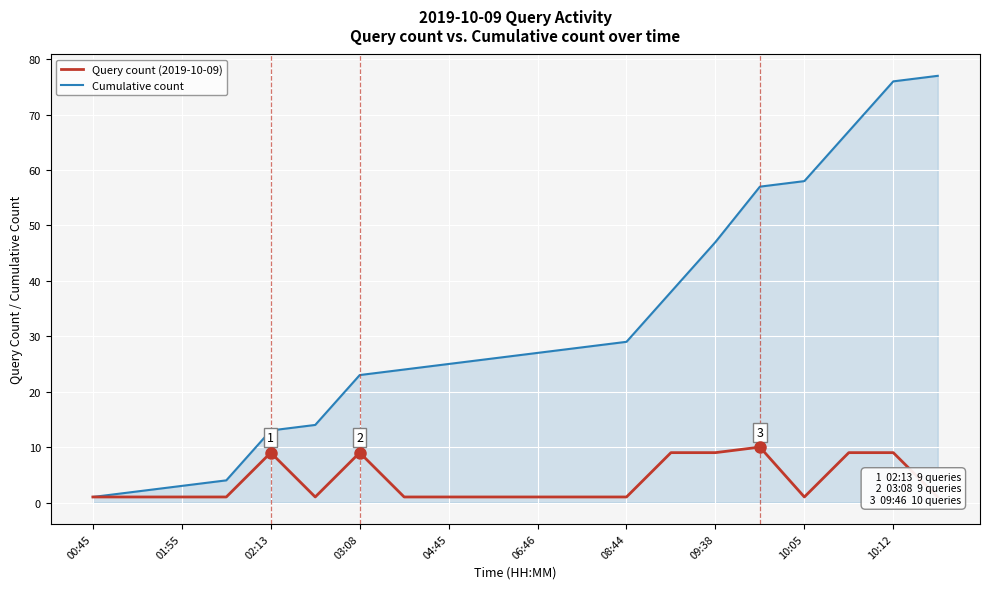

True or false: Cumulative count has a value of 19 at 02:13.

False